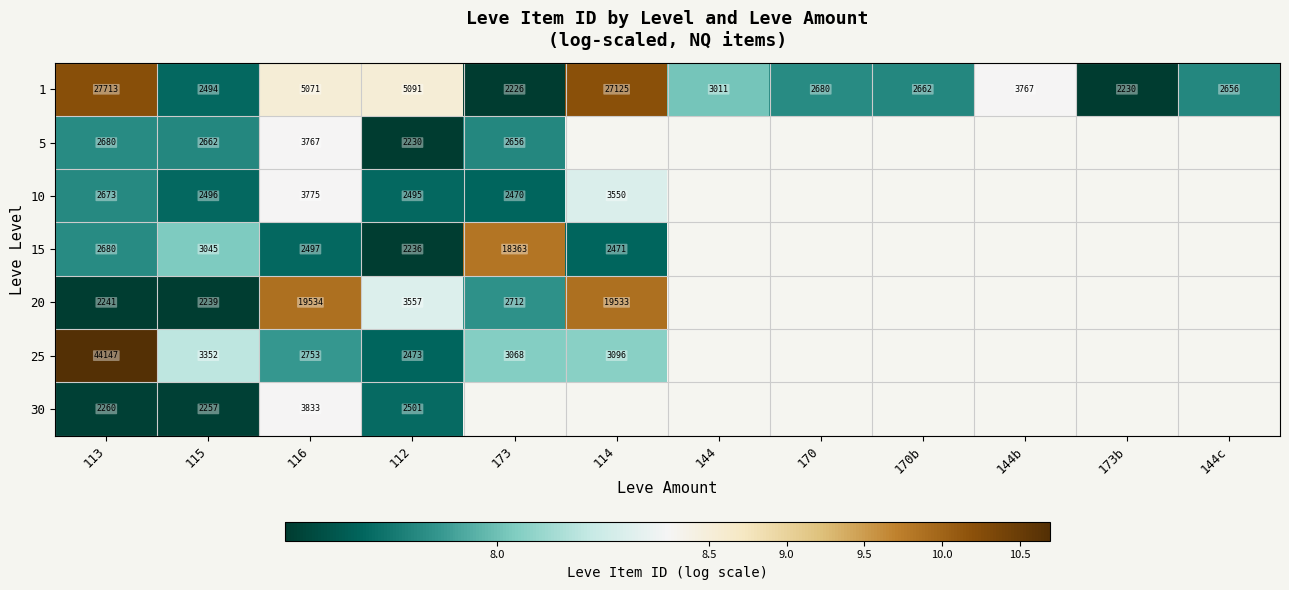

What is the difference between the highest and lowest values at 115?

1113.0